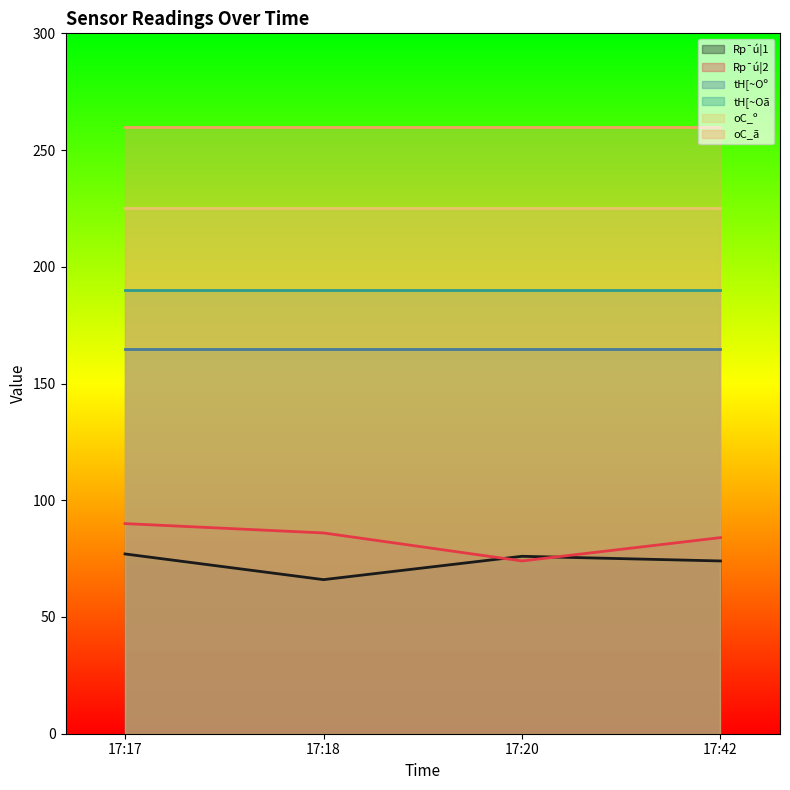

What is the value of the oC_ã point at the 4th from the left?

260